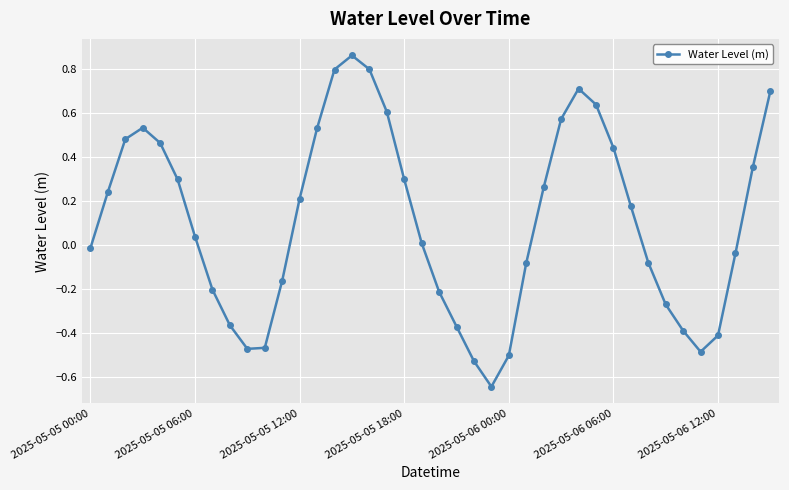

What is the sum of all values?

4.3